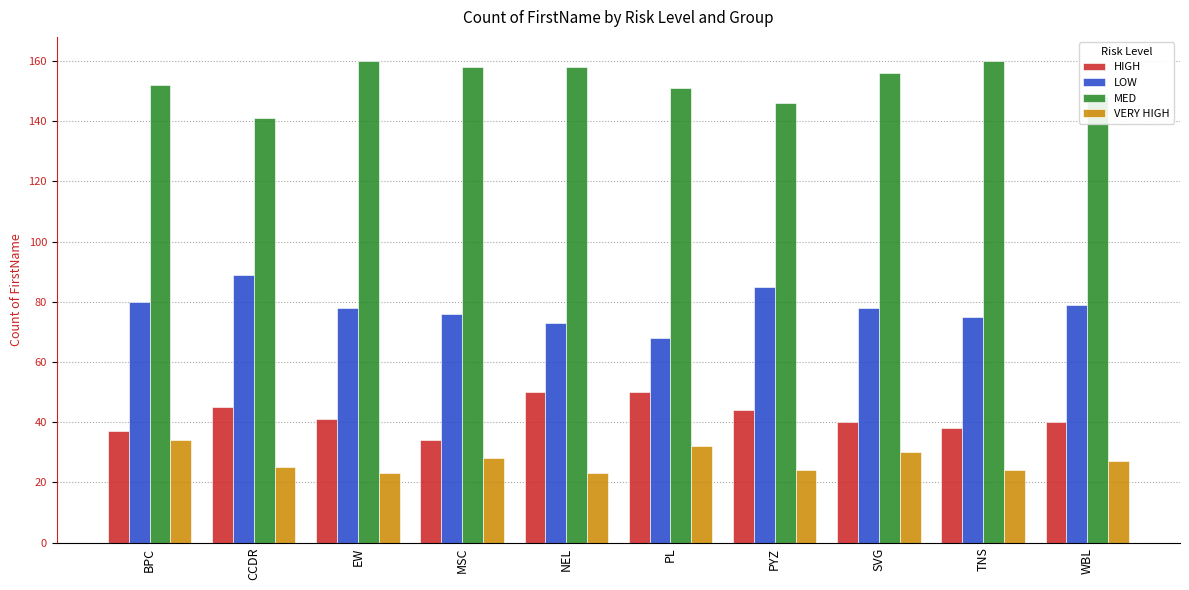

Reading left to right, transcribe all the data shown in this chart.

HIGH: 37	45	41	34	50	50	44	40	38	40
LOW: 80	89	78	76	73	68	85	78	75	79
MED: 152	141	160	158	158	151	146	156	160	148
VERY HIGH: 34	25	23	28	23	32	24	30	24	27